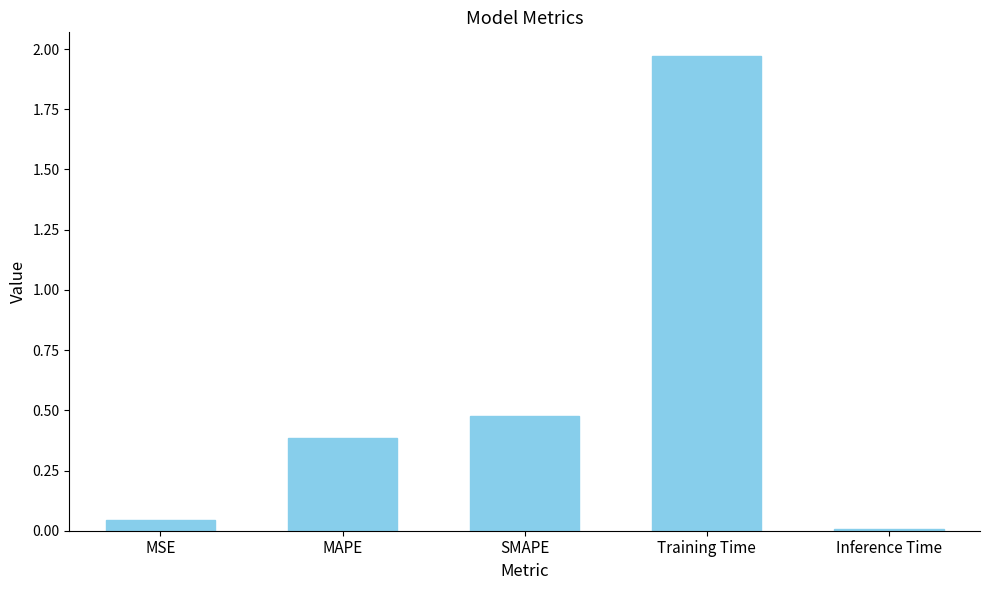

What is the change in value from MAPE to Training Time?

+1.6